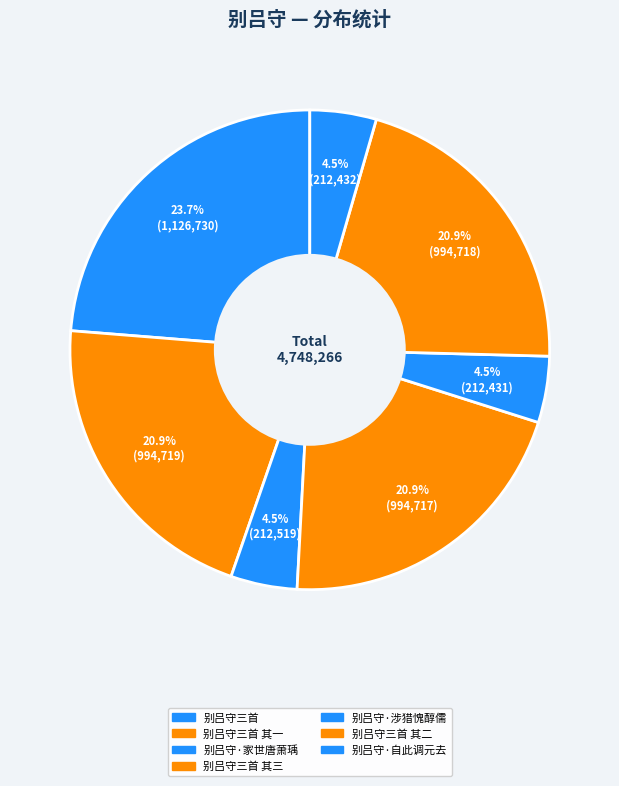

Is there any slice that represents more than half of the pie?

No